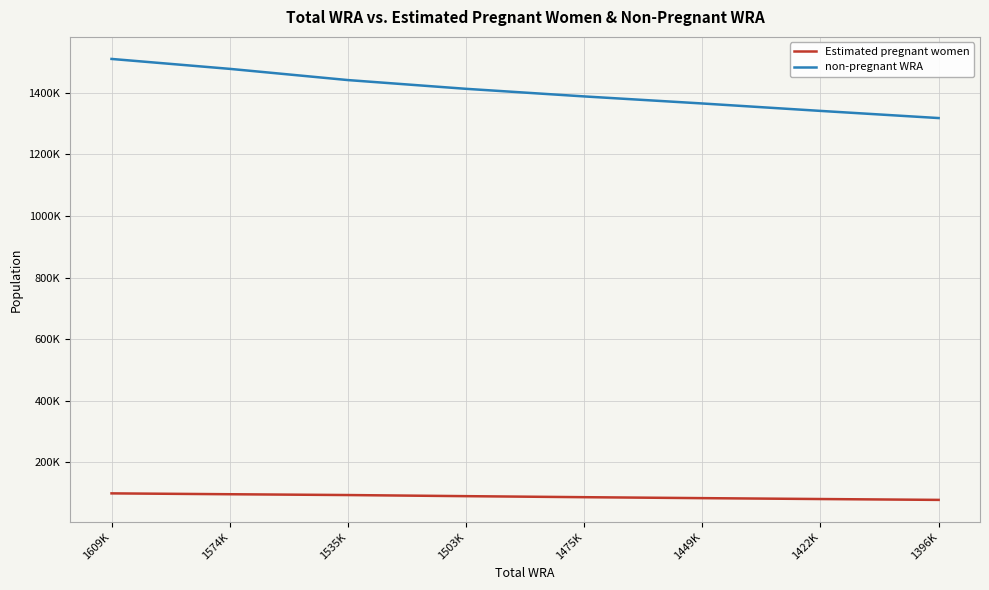

What is the difference between the maximum and minimum values in the non-pregnant WRA series?

191859.7